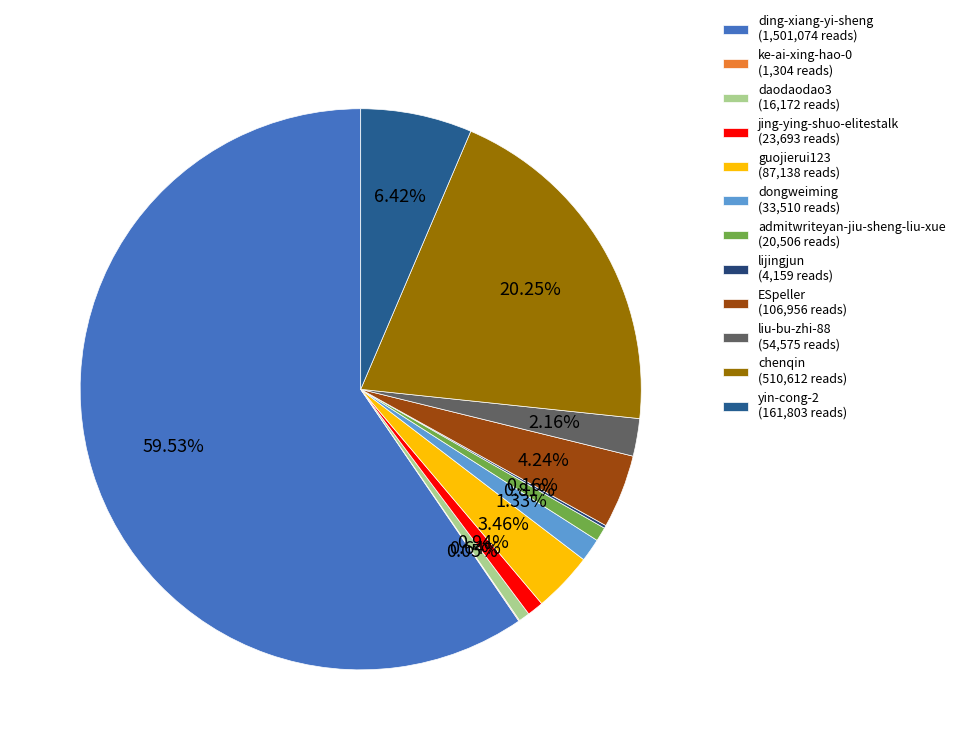

Combined, what portion of the pie is guojierui123 and ke-ai-xing-hao-0?

3.5%